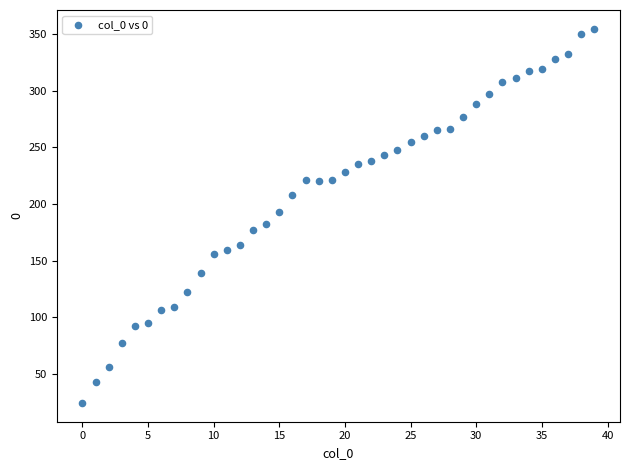

What is the range of Y values (max minus min)?

331